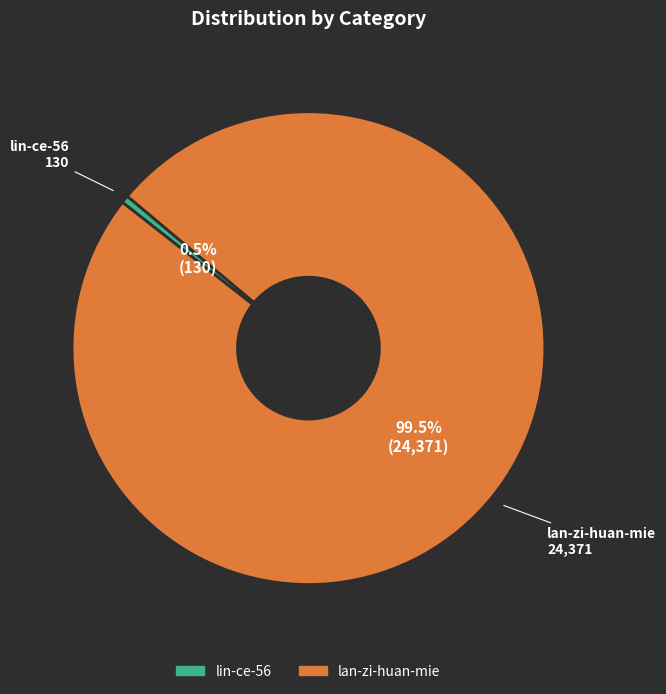

To the nearest percent, what is the average slice percentage?

50%